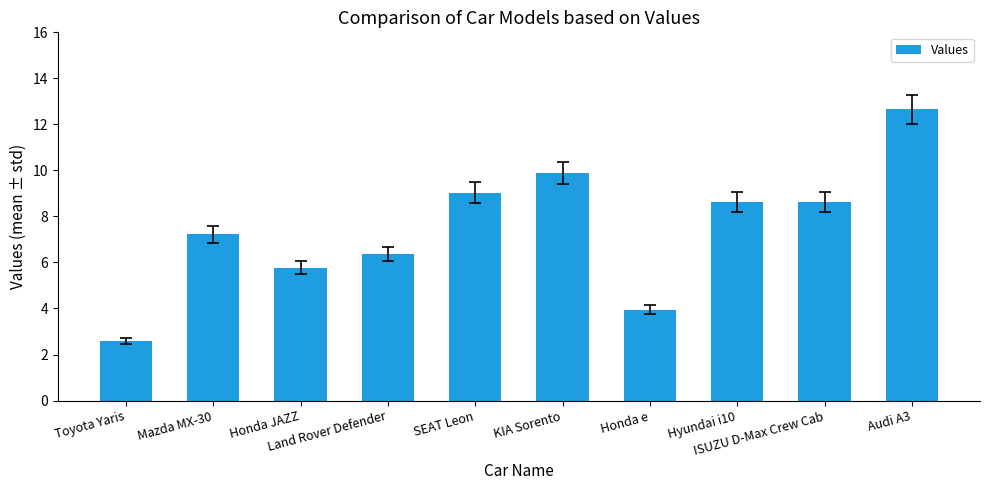

At which label is the value closest to 7?

Mazda MX-30